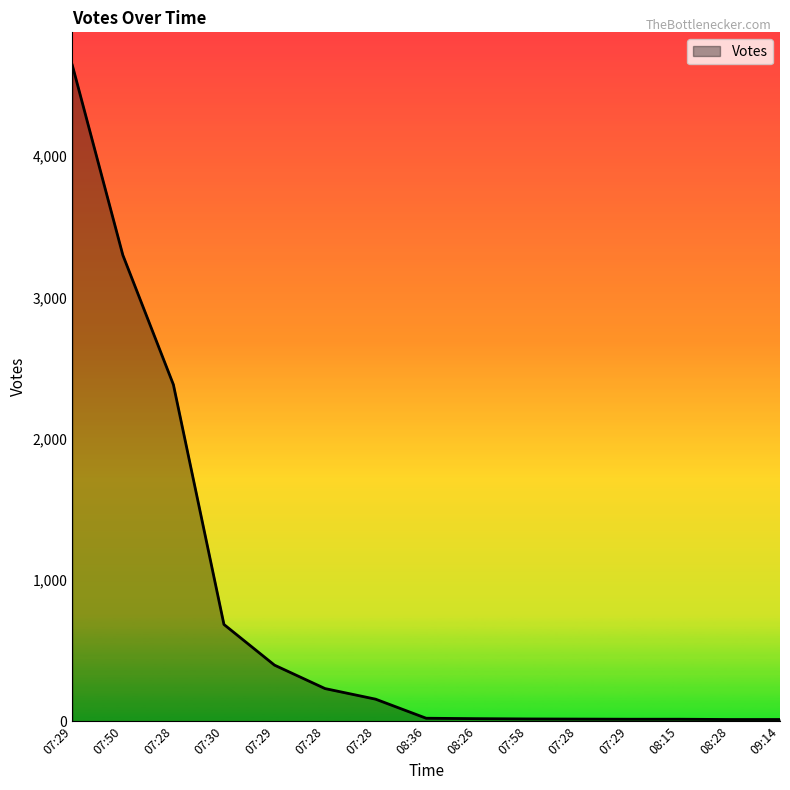

What is the difference between the maximum and minimum values?

4633